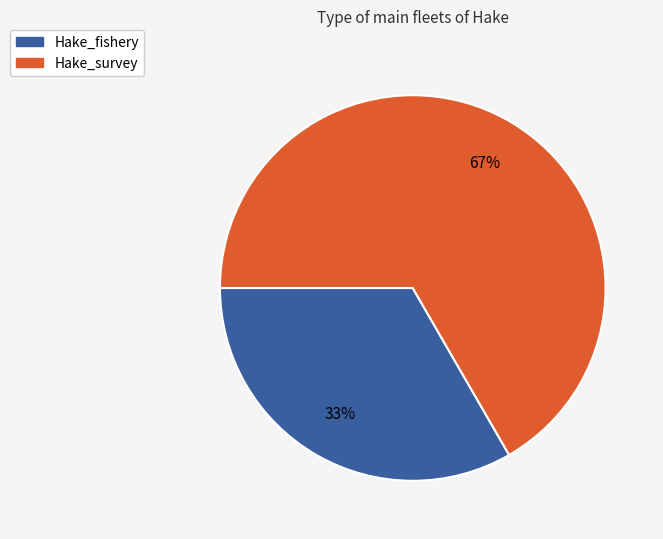

Is it true that Hake_survey is 67% of the pie?

True